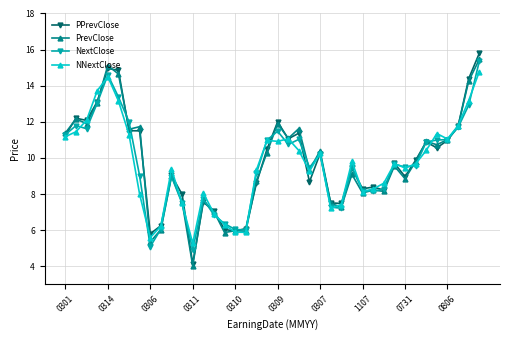

What is the smallest value displayed?

4.0